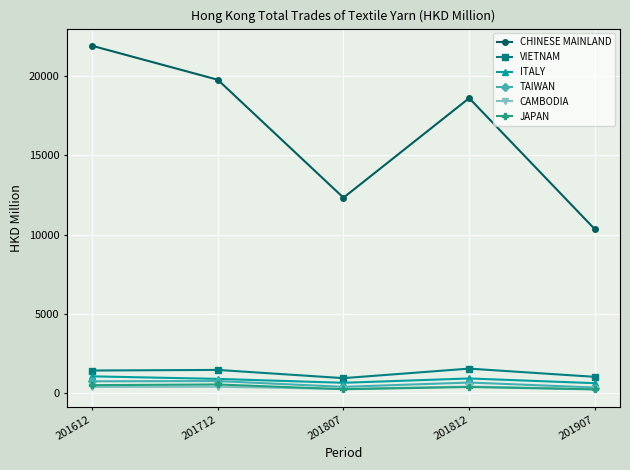

What are all the series names shown in the legend?

CHINESE MAINLAND, VIETNAM, ITALY, TAIWAN, CAMBODIA, JAPAN